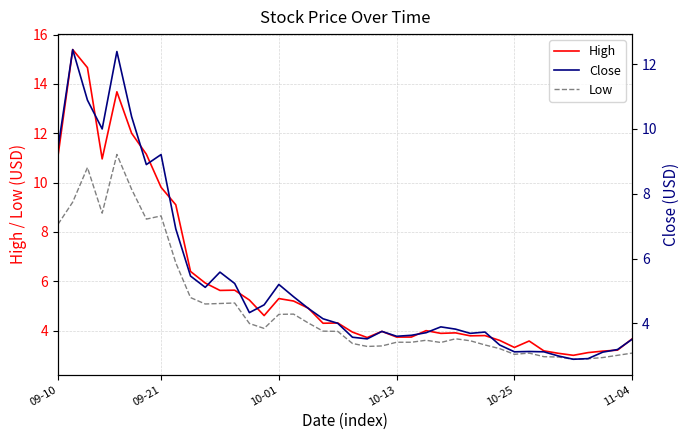

Which series has the largest total across all categories?

High